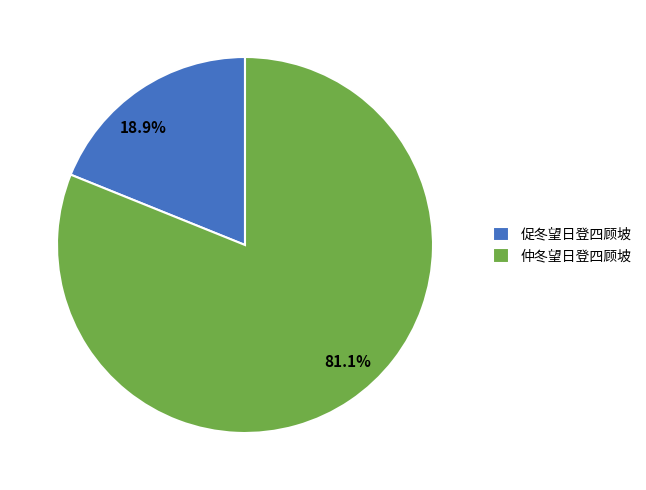

To the nearest percent, what portion does 促冬望日登四顾坡 represent?

19%